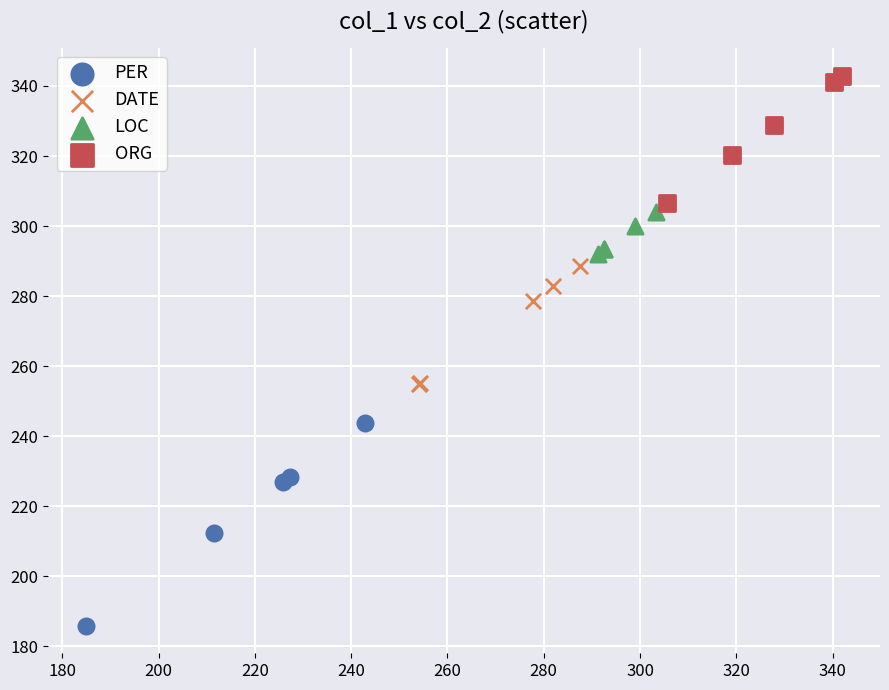

Which series contains the lowest Y value?

PER